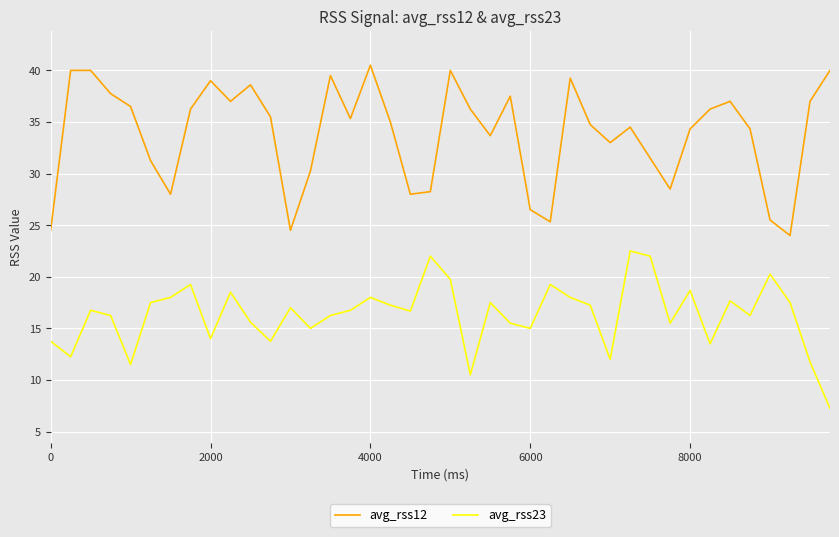

Which series has the largest total across all categories?

avg_rss12